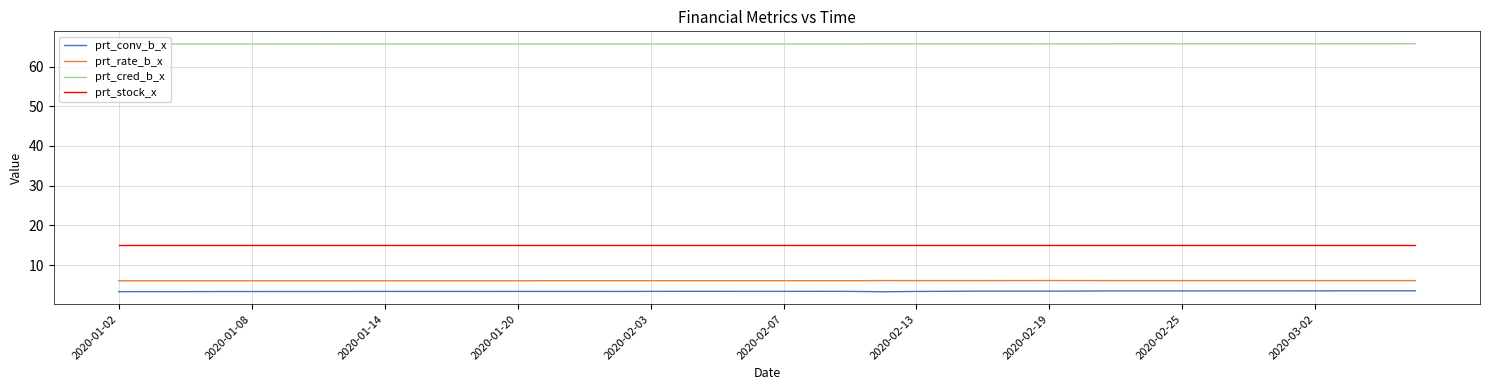

What is the smallest value displayed?

3.3